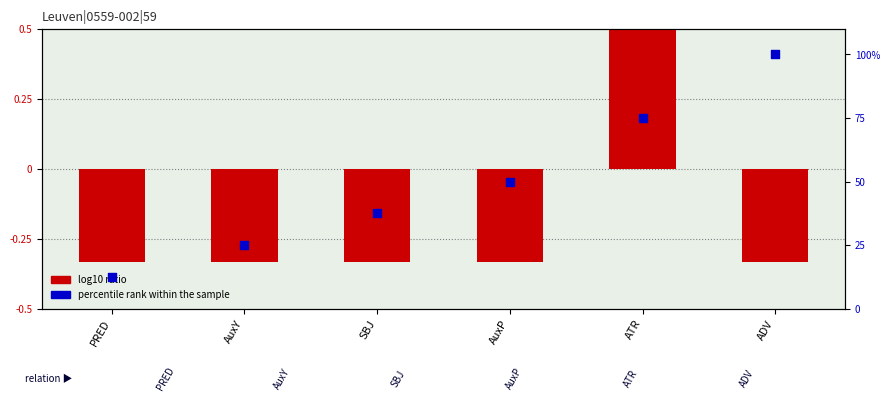

What is the total value across all series at ATR?

76.7